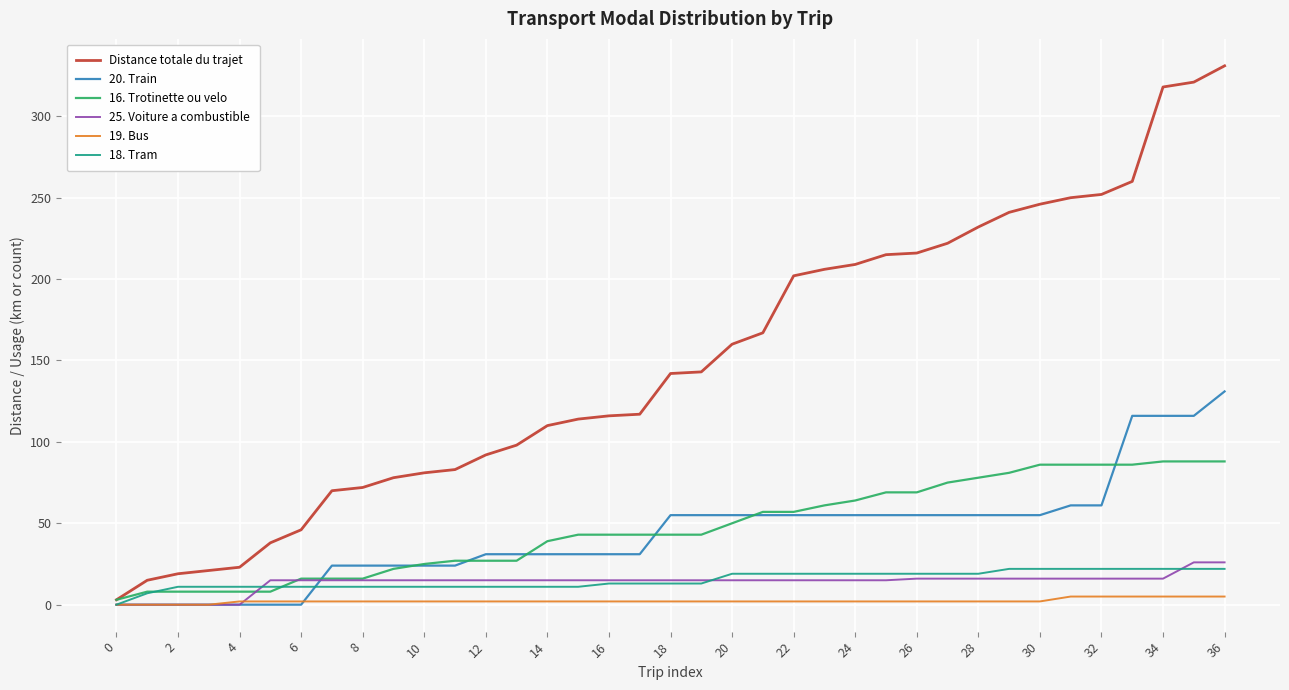

What is the highest value of the Distance totale du trajet series?

331